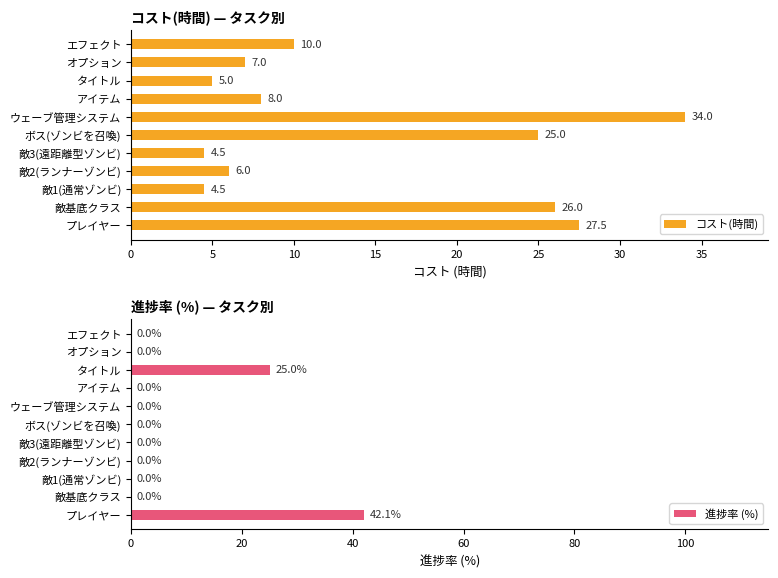

Is it true that コスト(時間) equals 10.0 at オプション?

False